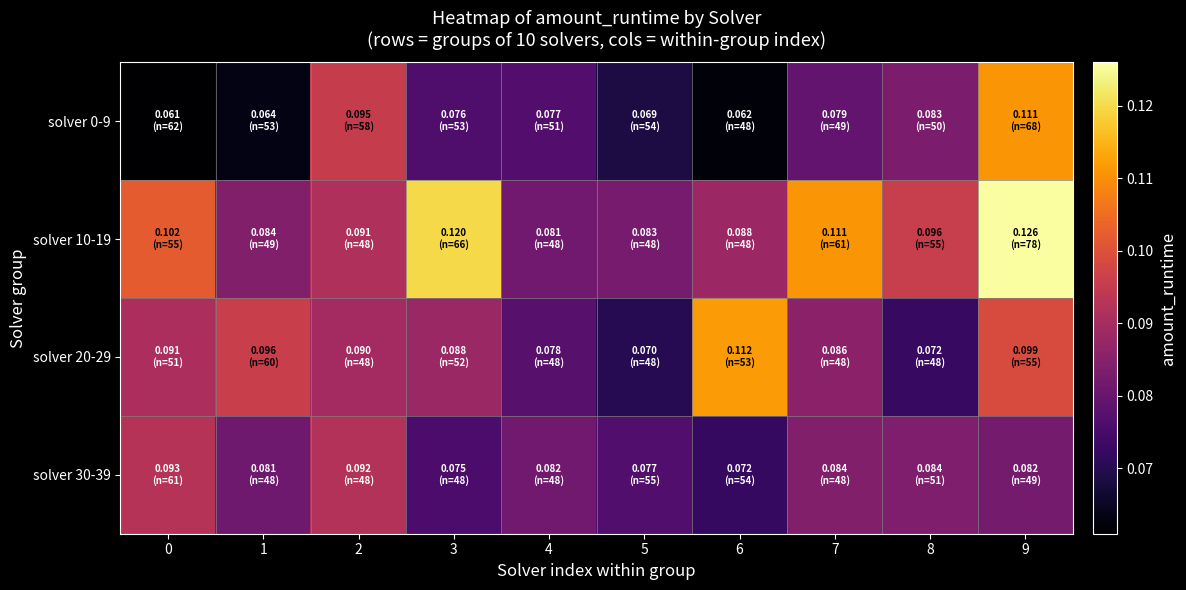

At how many categories does at least one series exceed 0?

10